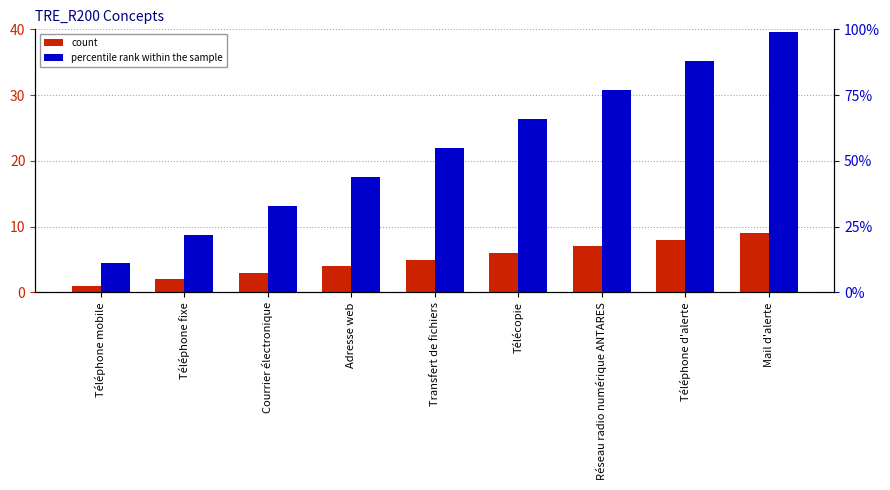

The value of percentile rank within the sample at Transfert de fichiers is 55. True or false?

True